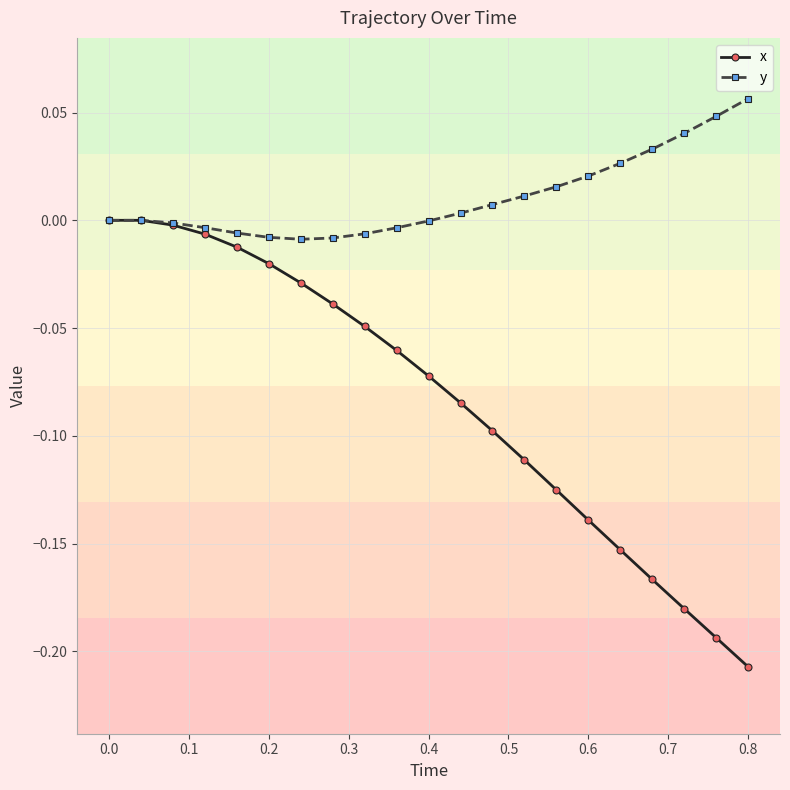

Which series has the largest total across all categories?

y